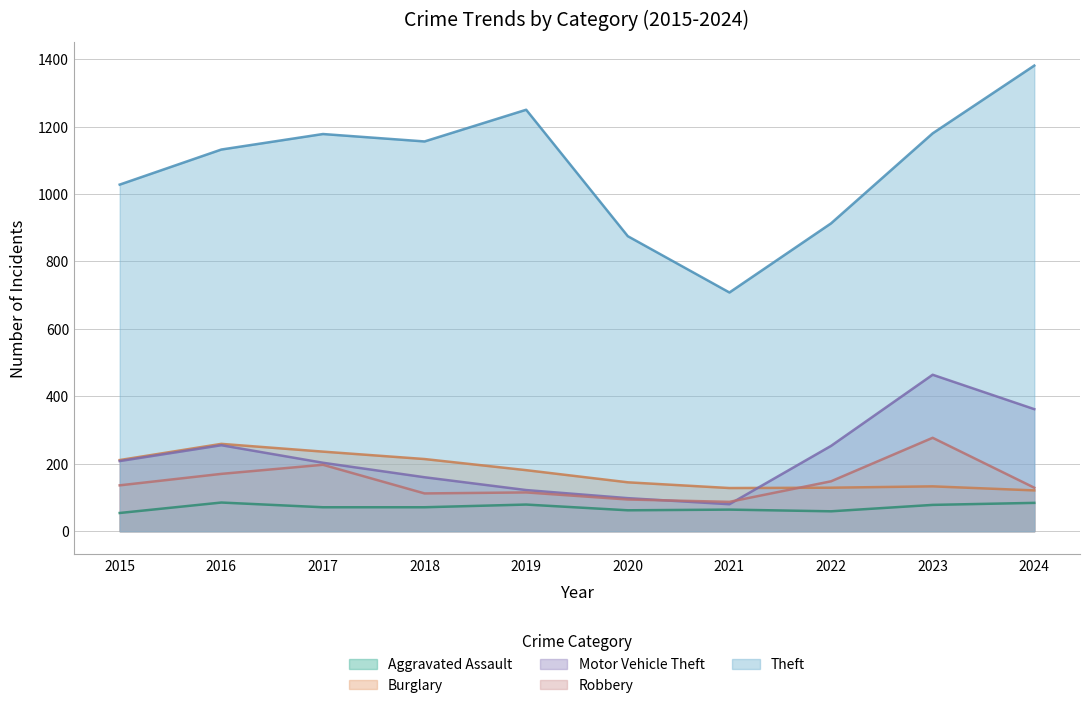

True or false: Robbery and Theft cross at least once.

False